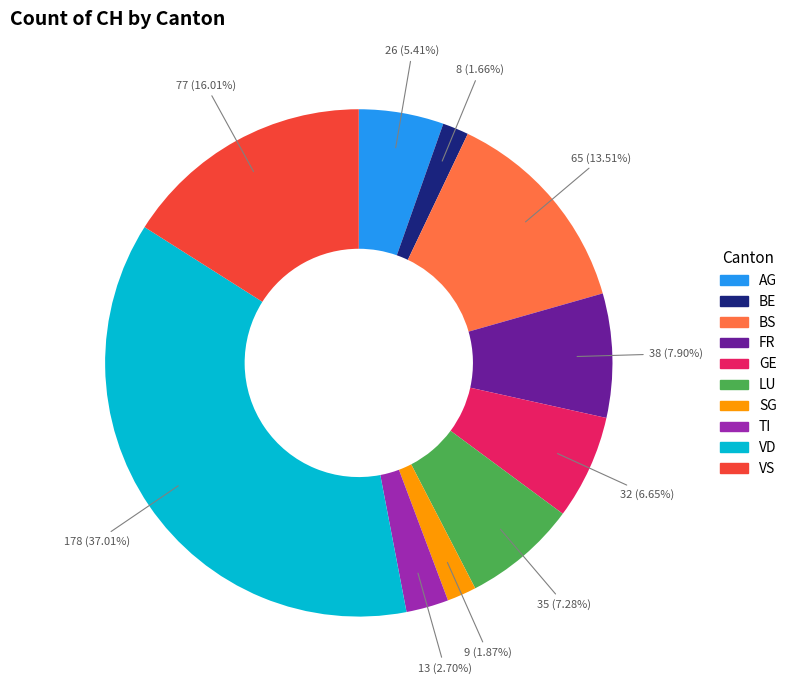

Is there any slice that represents more than half of the pie?

No